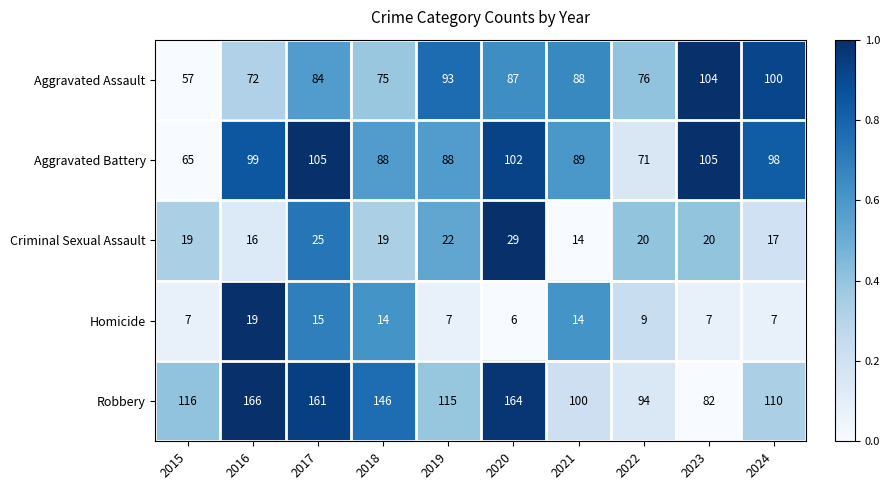

What value does the Homicide series have at 2016, to the nearest 5?

20